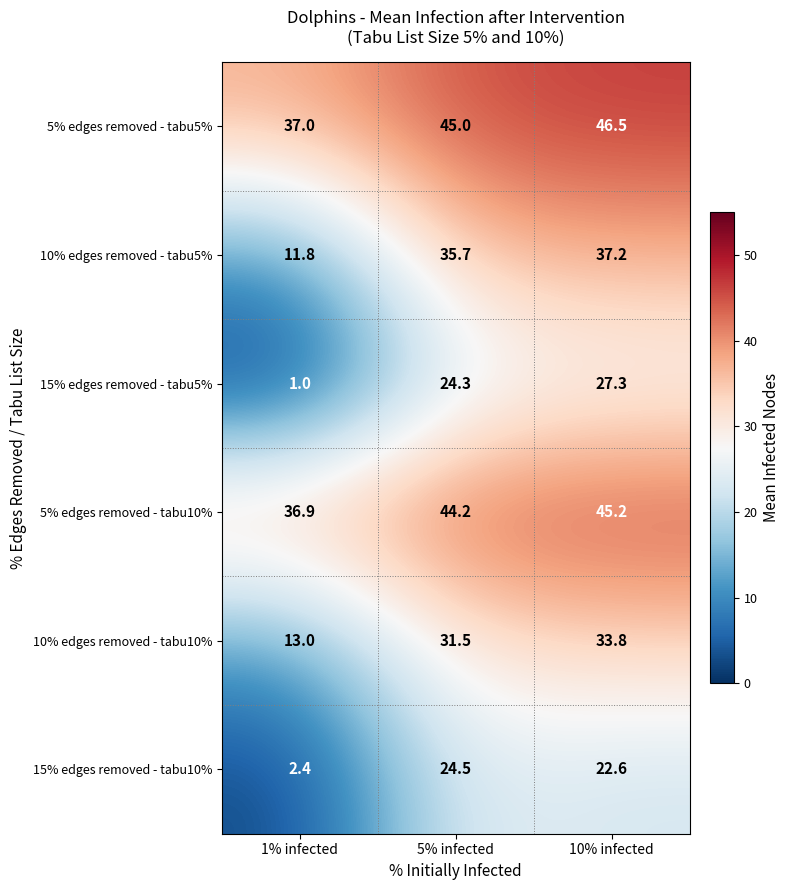

What is the spread (max minus min) of values at 10% infected?

23.9